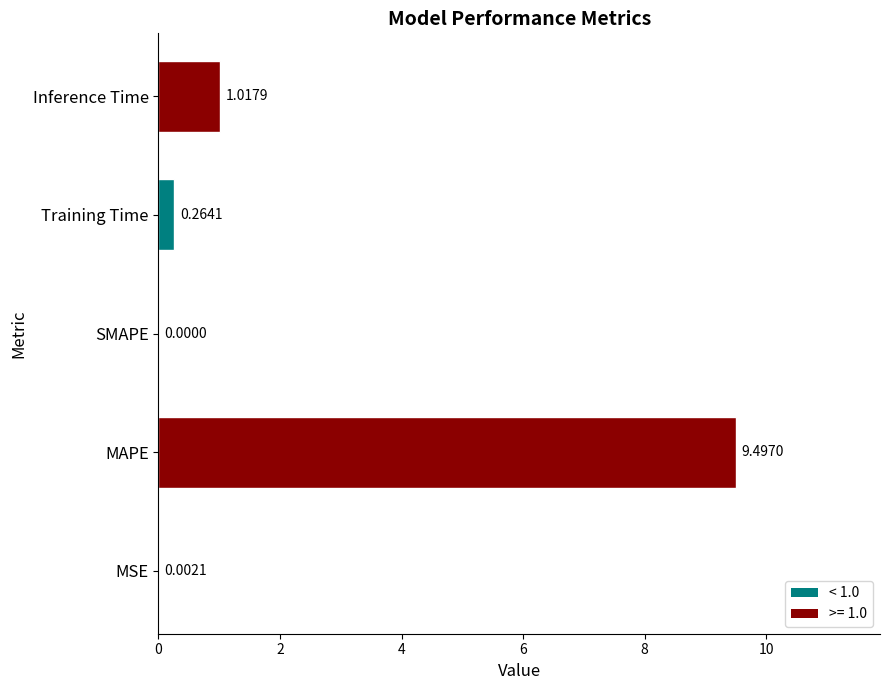

At which label is the value closest to 4?

Inference Time